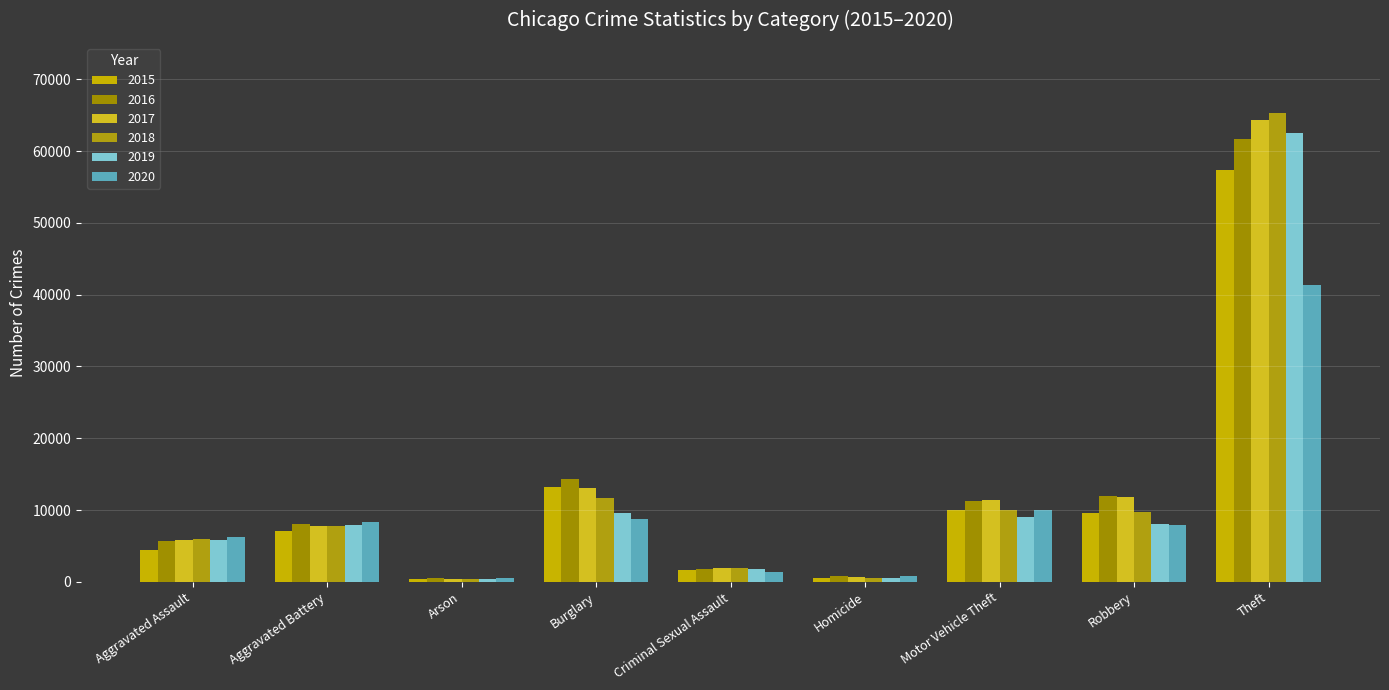

The value of 2016 at Aggravated Assault is 8221. True or false?

False